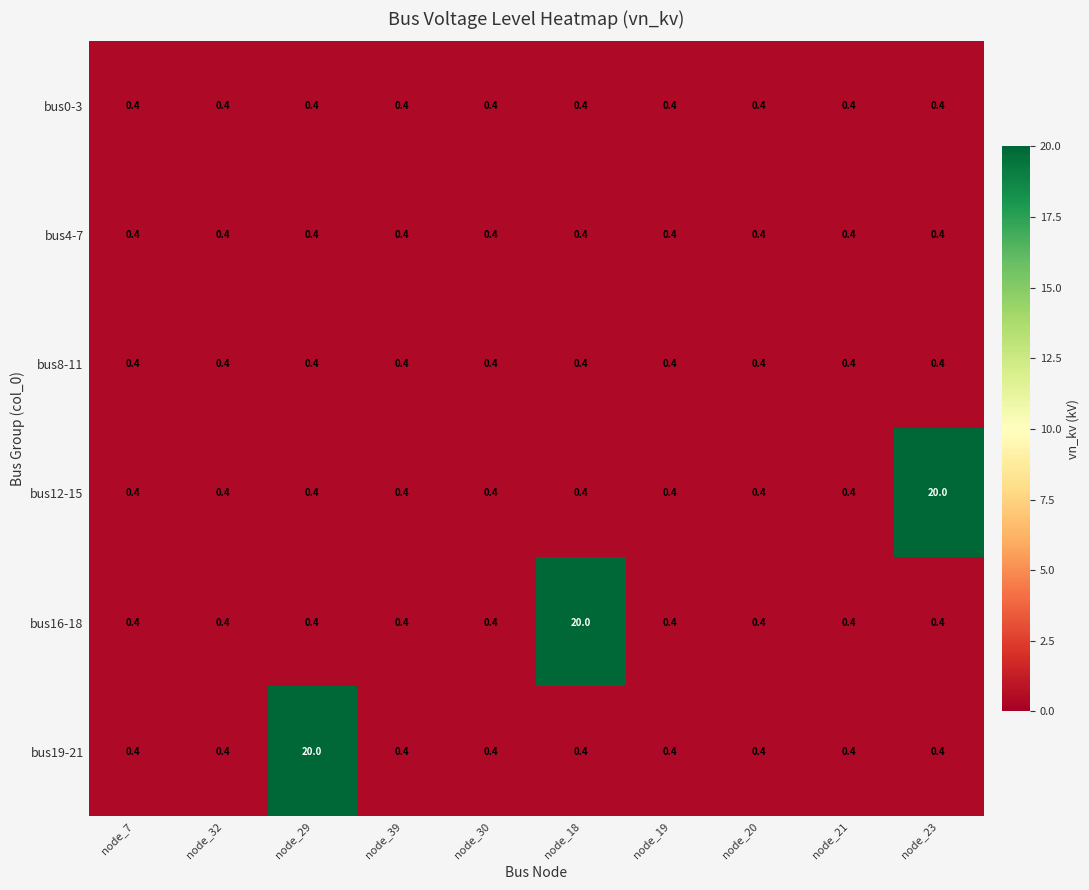

Which series changed the most between node_29 and node_30?

bus19-21